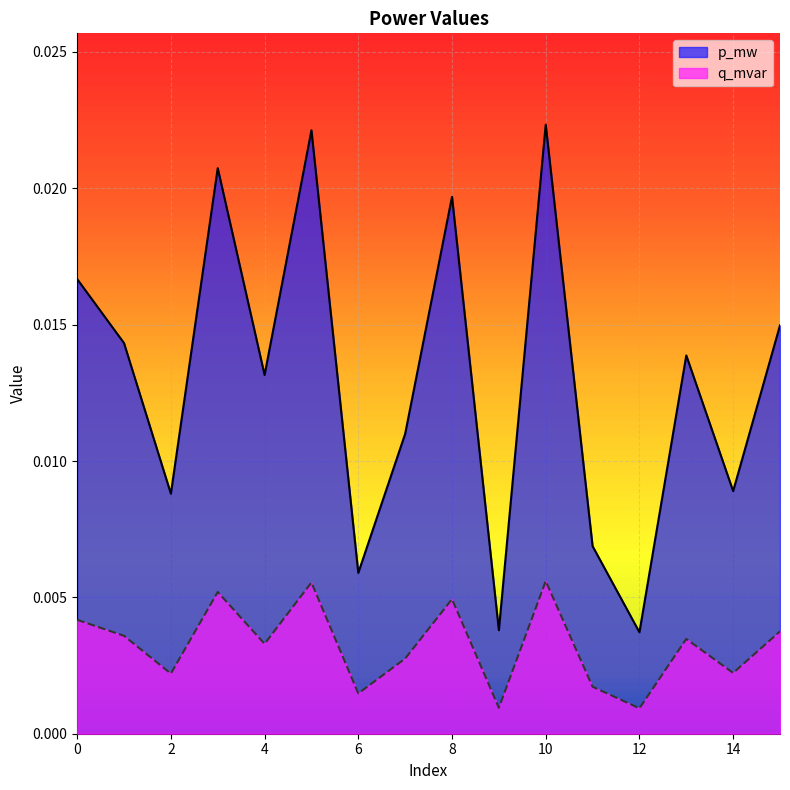

The p_mw series shows 0.0 at 9. True or false?

True